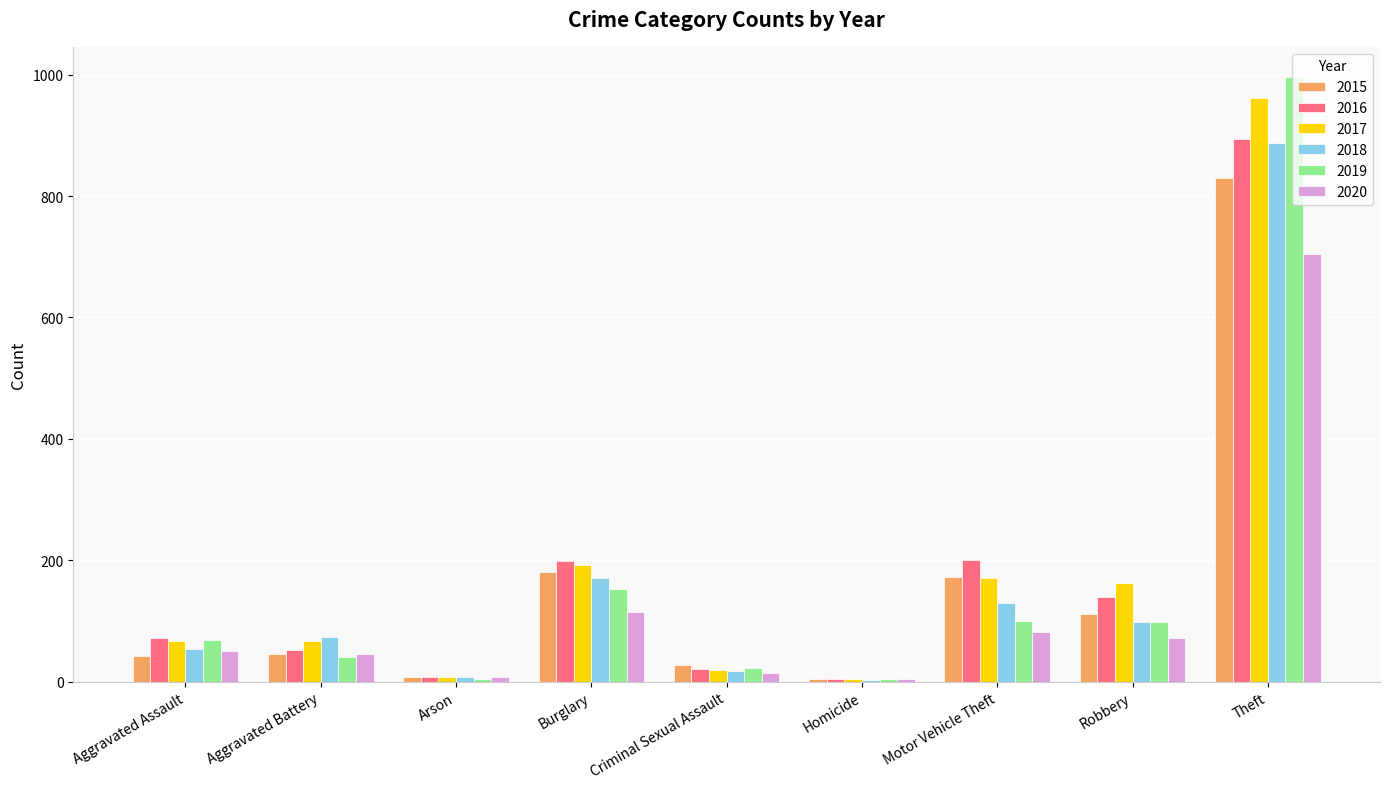

The value of 2016 at Theft is 1217. True or false?

False